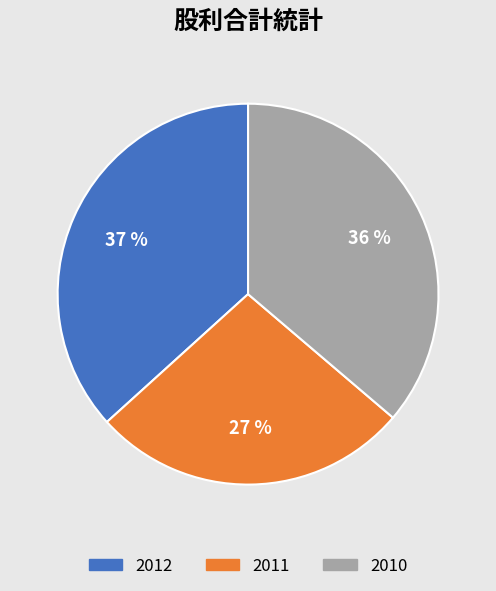

Does 2012 represent more than half of the total?

No